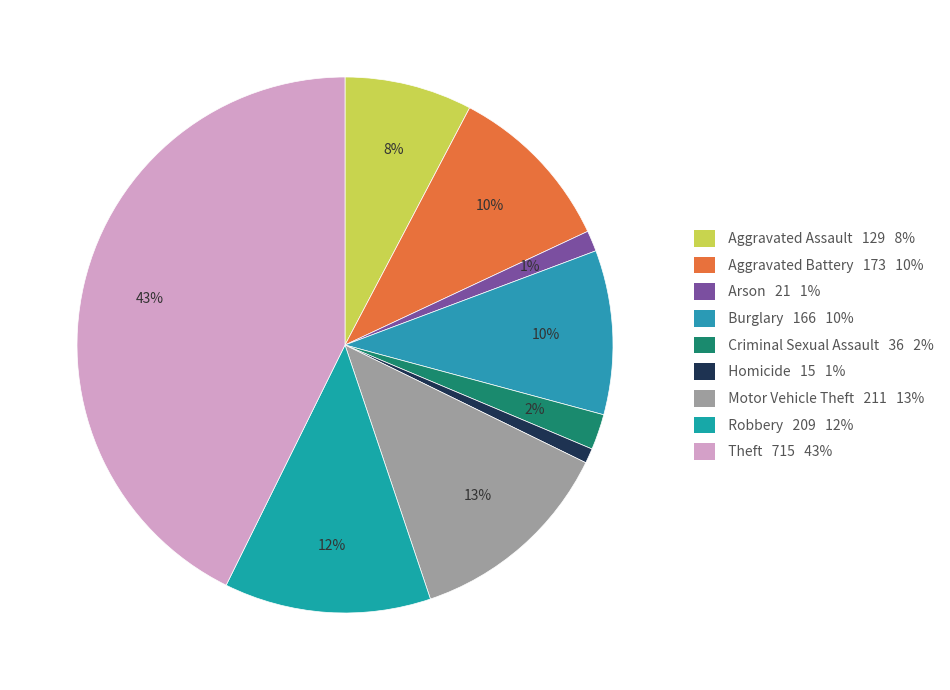

Which category has the smallest portion of the pie?

Homicide